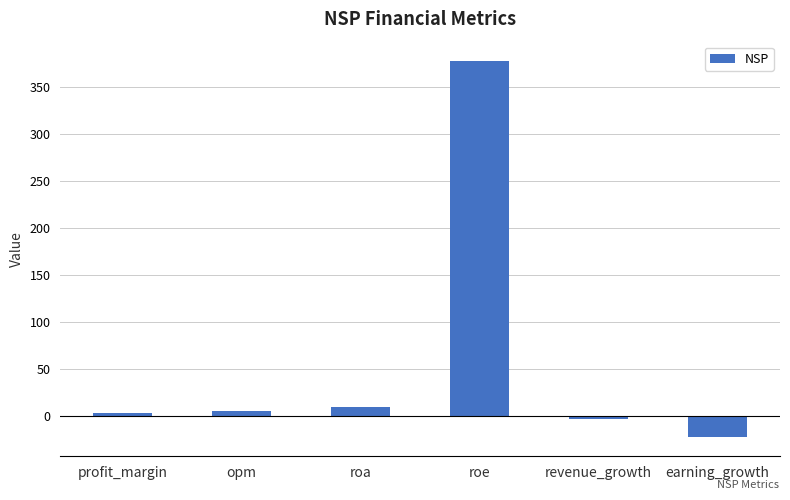

What is the minimum value shown in the chart?

-22.6